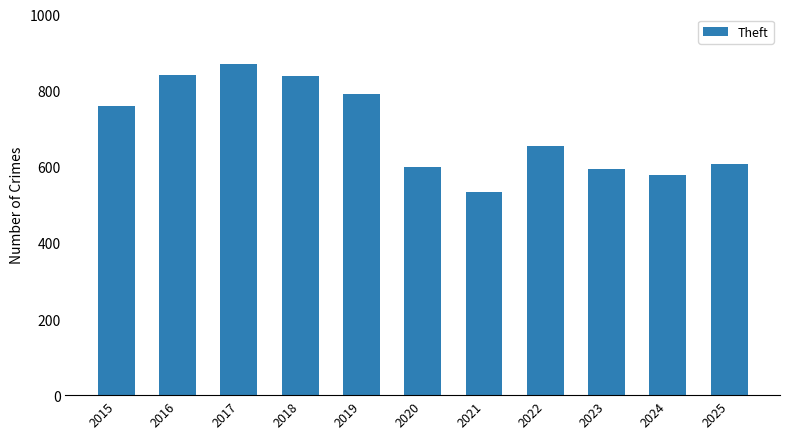

Which label corresponds to the smallest value in the chart?

2021